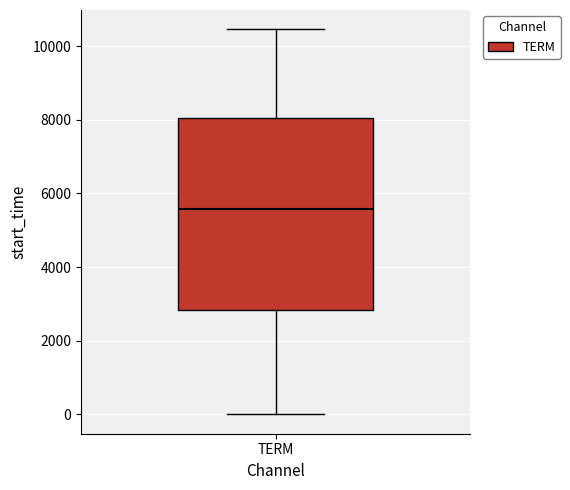

Transcribe this box plot: give where the median line is, the range the box spans, and where the two whiskers end, as read against the y-axis. The values are not printed on the chart, so give them approximately, as read against the axis.

median 5600, box 2800 to 8000, whiskers 0 to 10400